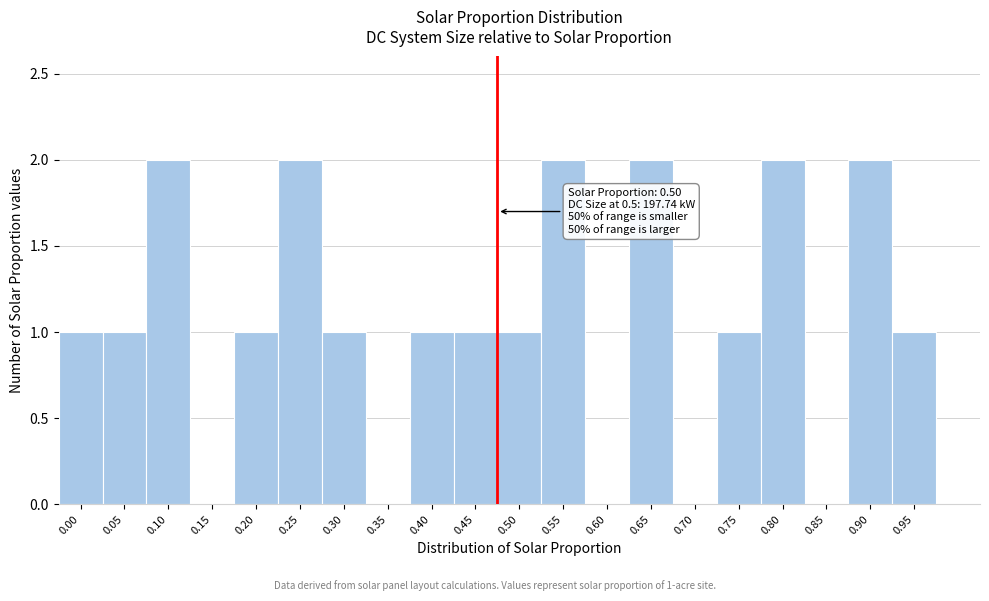

Reading left to right, transcribe all the data shown in this chart.

0.00=1	0.05=1	0.10=2	0.15=0	0.20=1	0.25=2	0.30=1	0.35=0	0.40=1	0.45=1	0.50=1	0.55=2	0.60=0	0.65=2	0.70=0	0.75=1	0.80=2	0.85=0	0.90=2	0.95=1